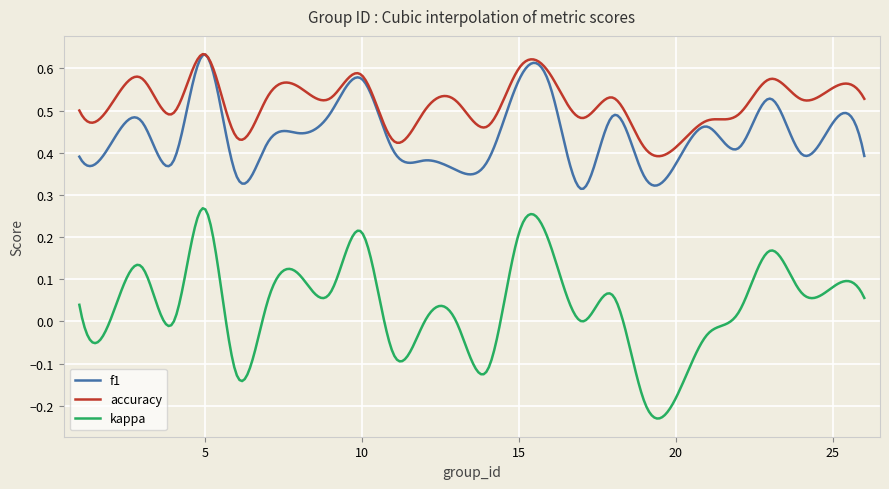

Which series has the largest total across all categories?

accuracy